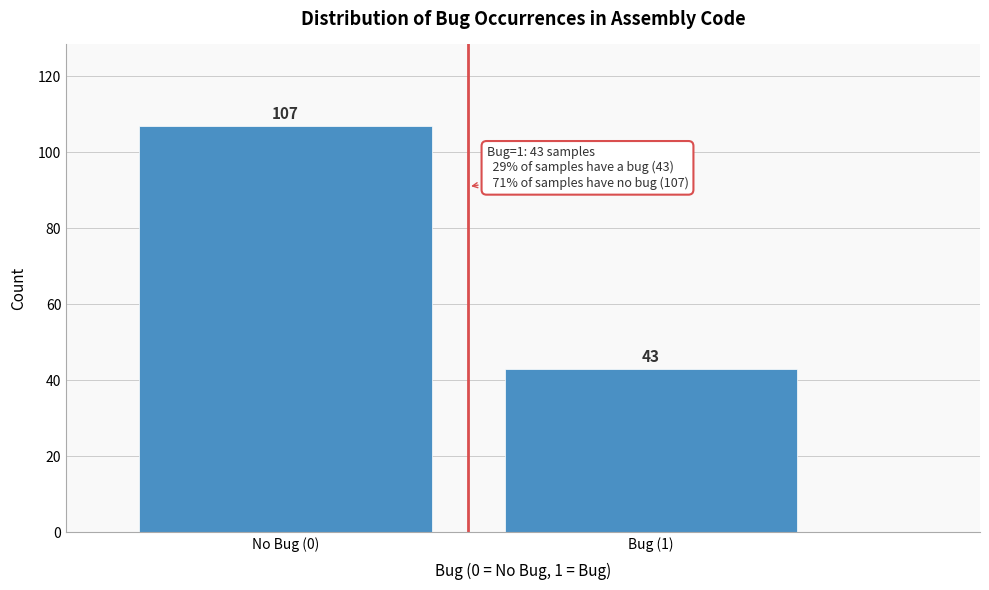

Reading left to right, what are all the values shown in this chart?

No Bug (0)=107	Bug (1)=43